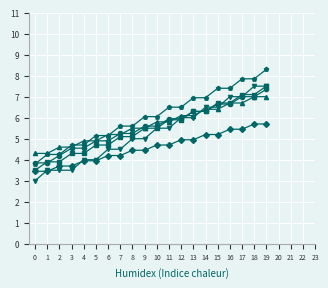

What is the total value across all series at 3?

25.4